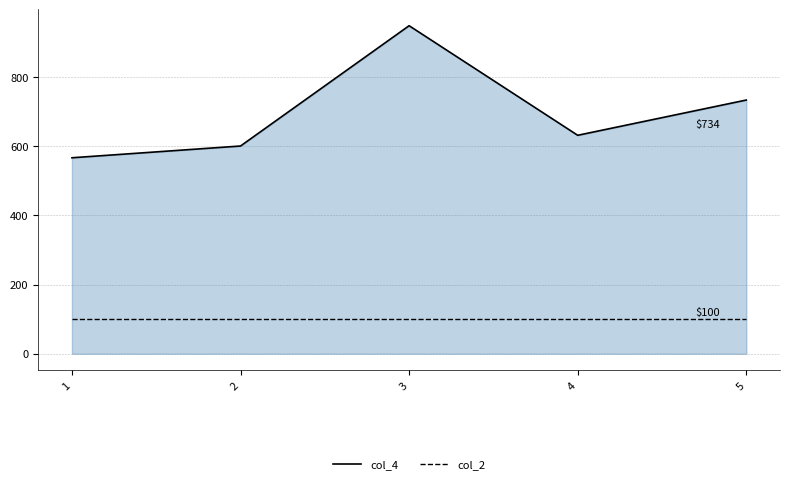

What is the difference between the maximum and minimum values in the col_4 line series?

382